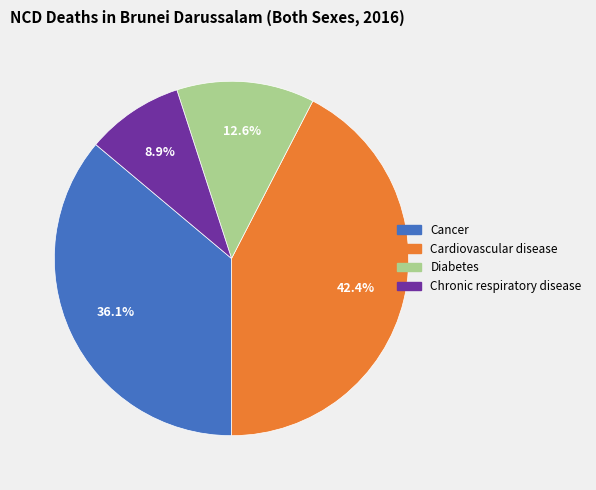

Is there any slice that represents more than half of the pie?

No